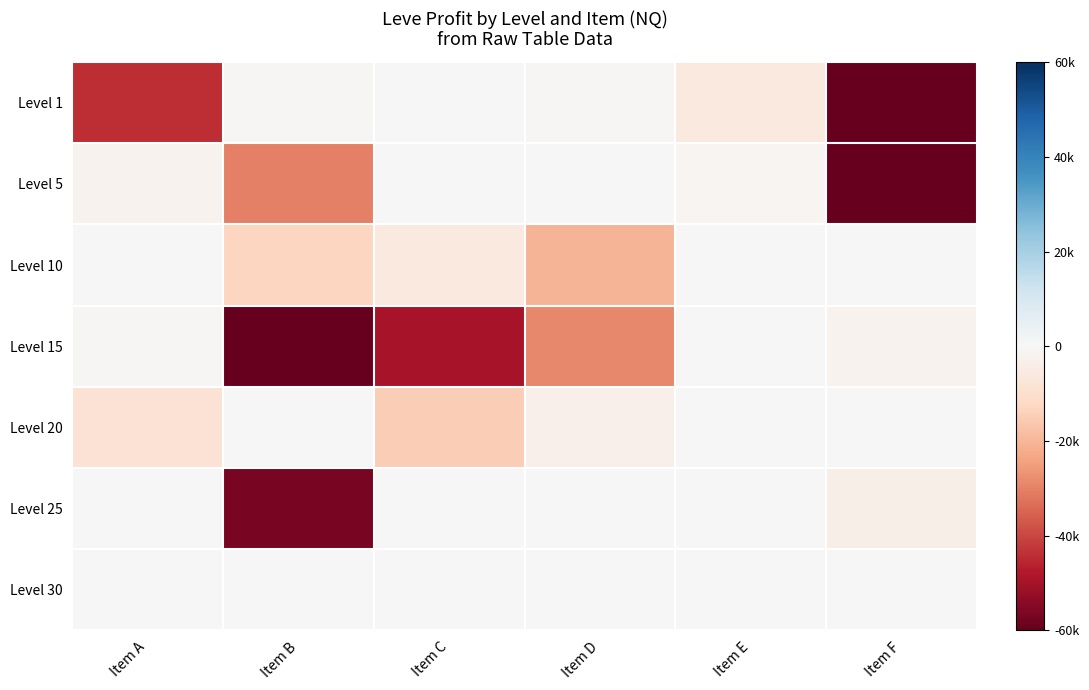

Rank the series at Item C from highest to lowest value.

Level 5, Level 25, Level 30, Level 1, Level 10, Level 20, Level 15